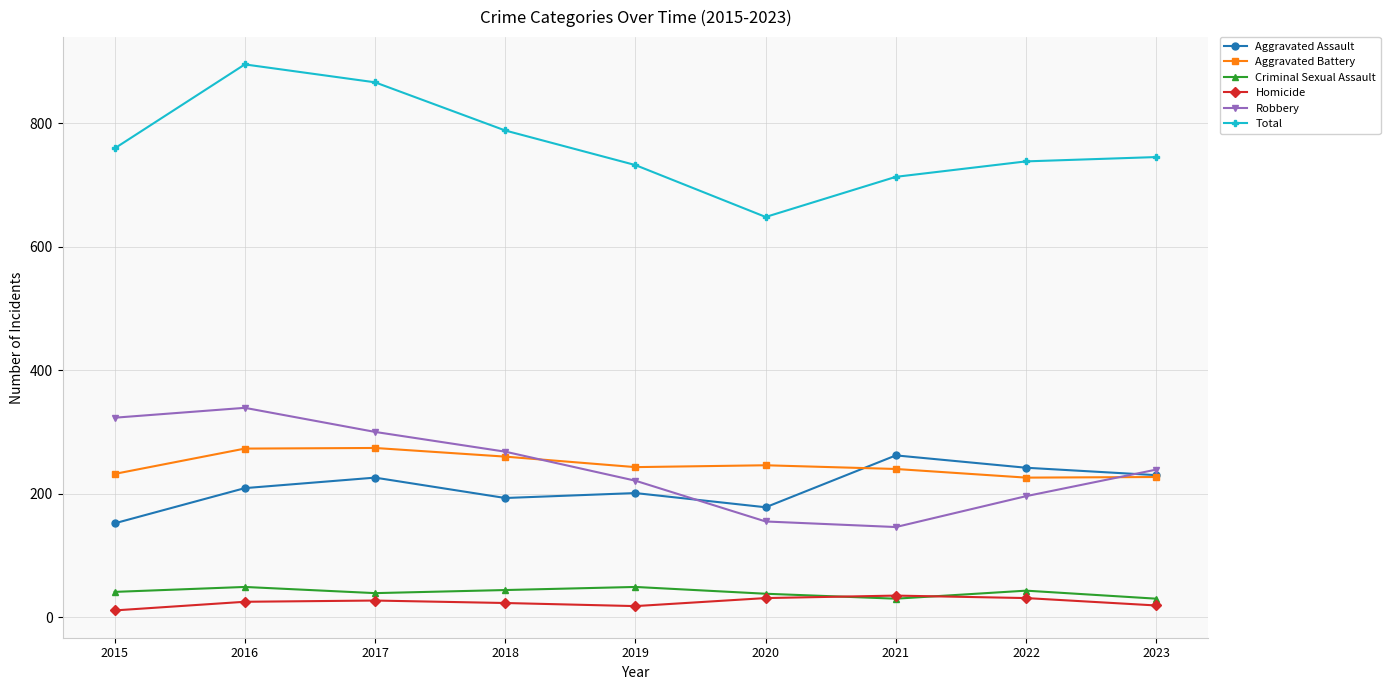

Where is the first local minimum for Aggravated Assault?

2018